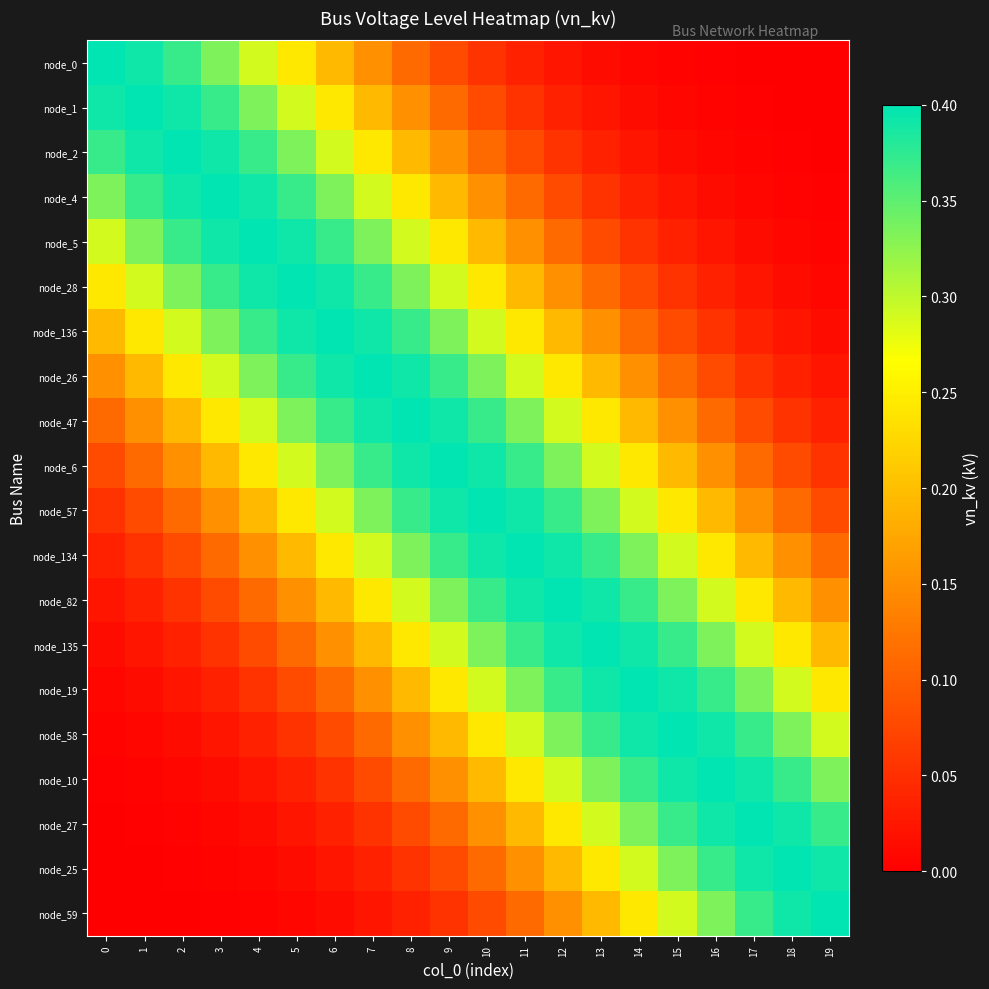

Between 0 and 1, which series saw the biggest shift?

node_136